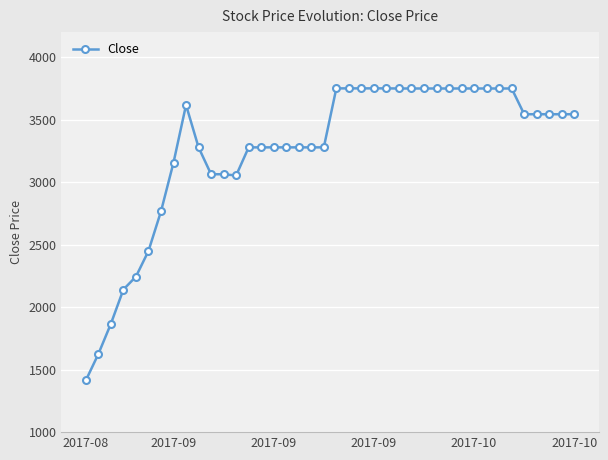

What is the maximum value shown in the chart?

3750